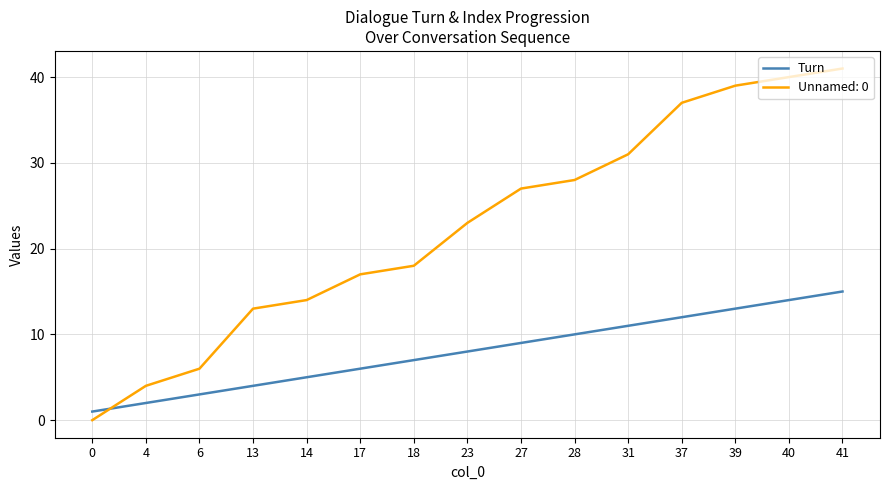

Which label corresponds to the largest value in the chart?

41